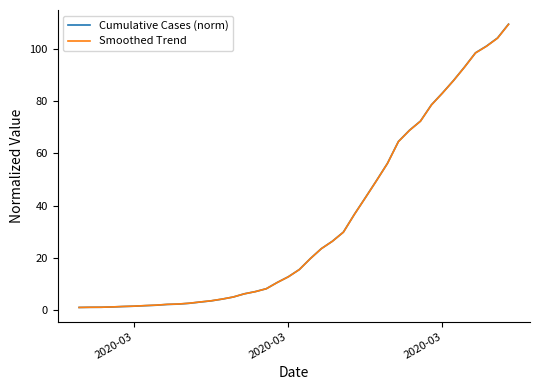

What is the greatest value displayed?

109.4